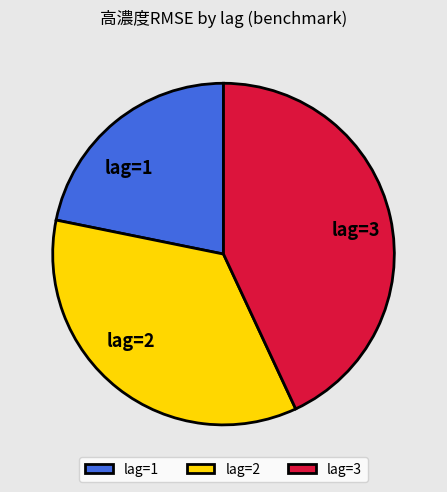

Which slice is the smallest?

lag=1